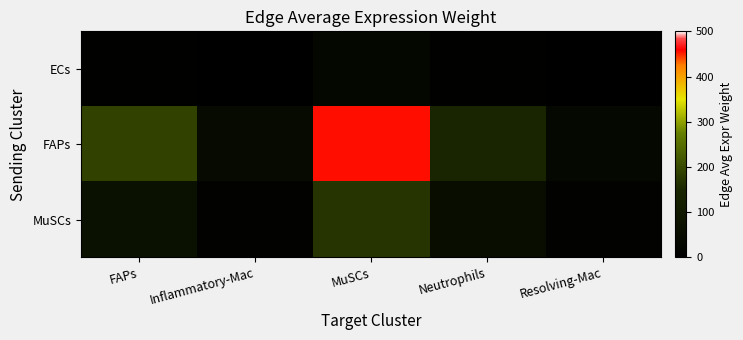

Rank the series by their average value, from lowest to highest.

ECs, MuSCs, FAPs